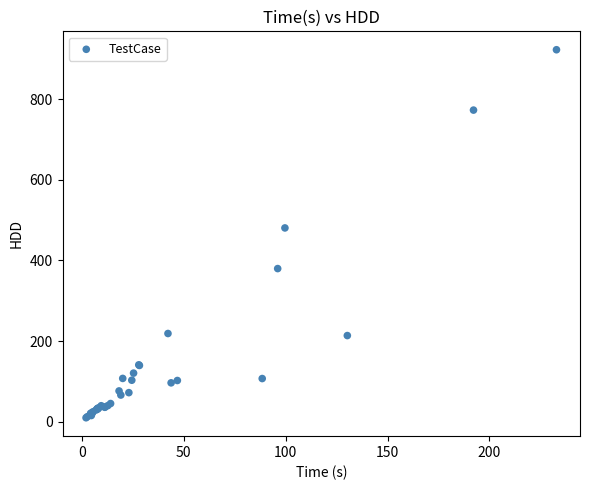

What Y value in the scatter plot is closest to 466?

480.4